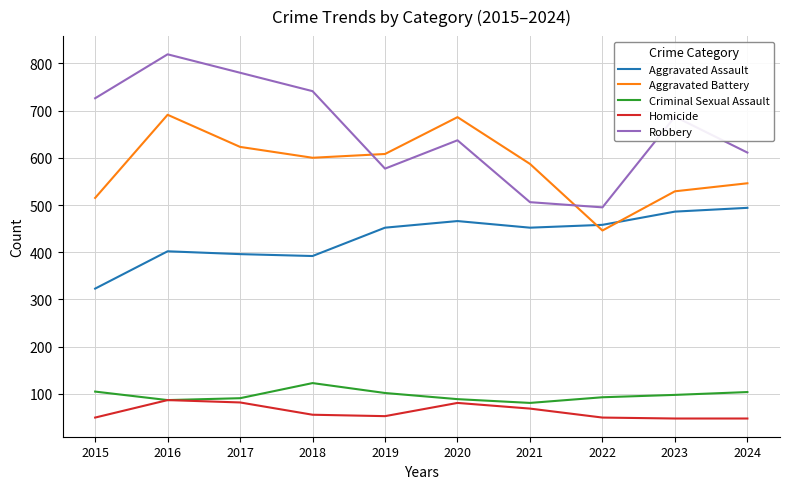

Which series has the largest range (max minus min)?

Robbery